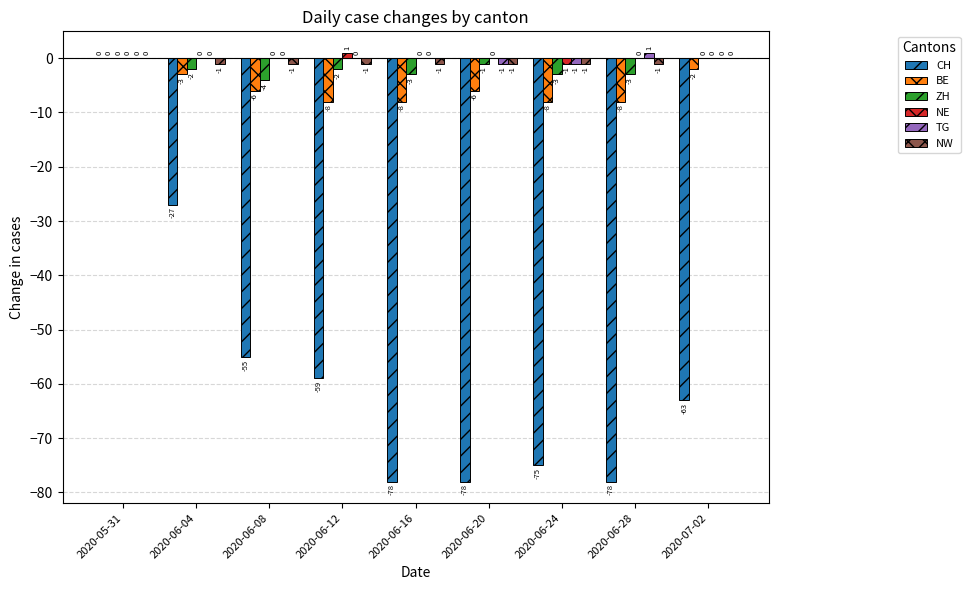

Between 2020-06-24 and 2020-06-28, which series saw the biggest shift?

CH